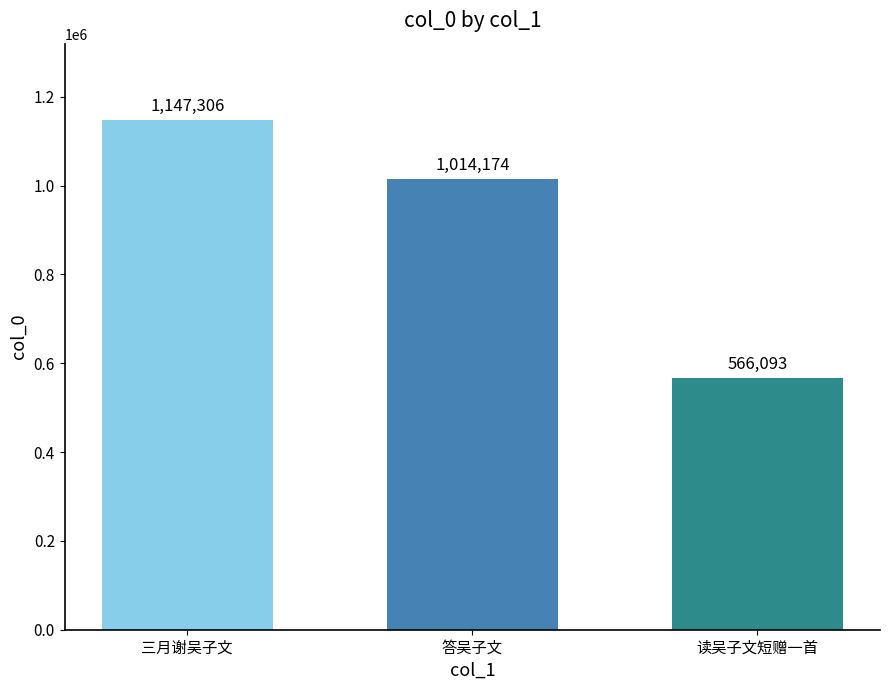

Reading left to right, transcribe all the data shown in this chart.

三月谢吴子文=1147306	答吴子文=1014174	读吴子文短赠一首=566093